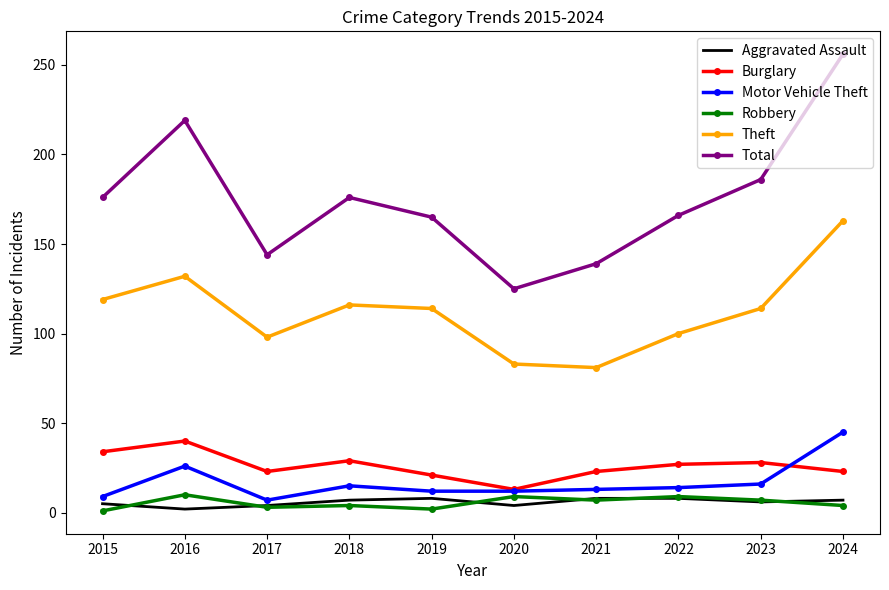

What is the difference between the maximum and minimum values in the Burglary series?

27